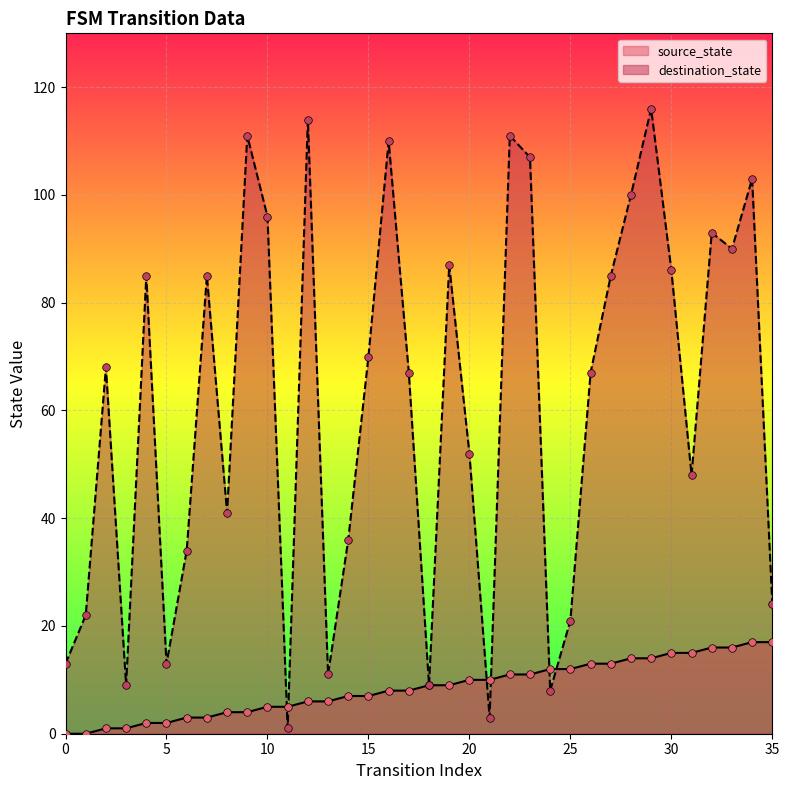

Is the value of source_state at 16 greater than the value of destination_state at 35?

No